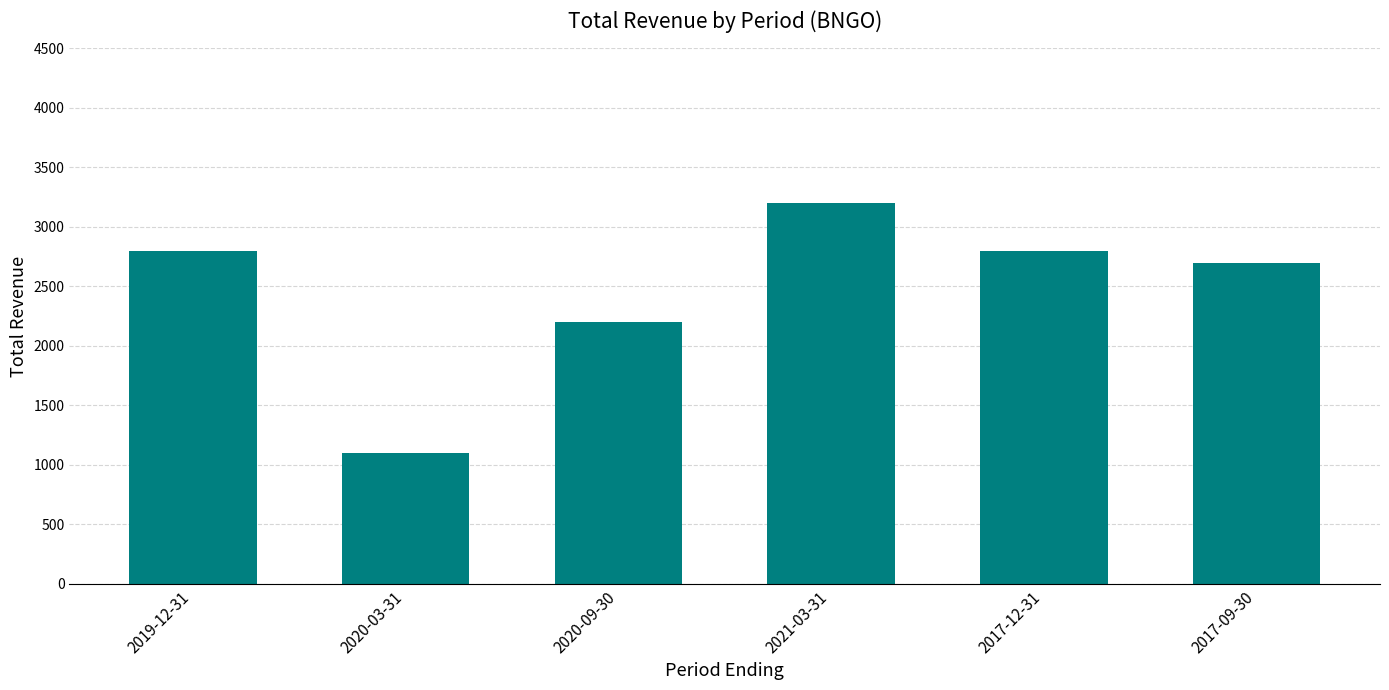

What is the ratio of the value at 2020-03-31 to the value at 2019-12-31?

0.4